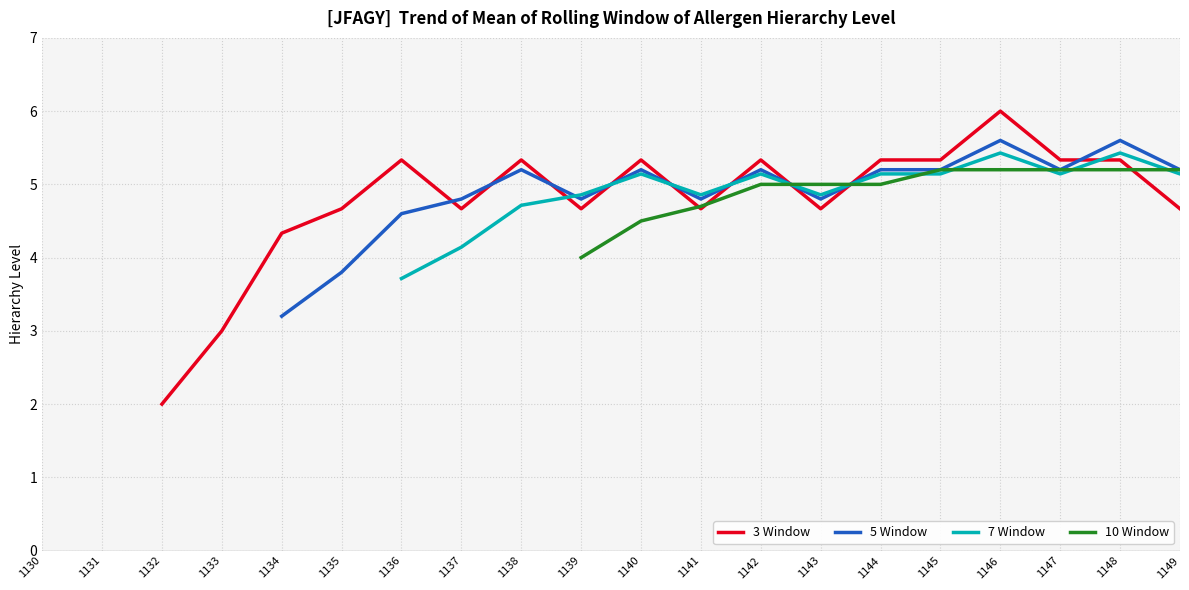

In 7 Window, how many points are lower than both neighbors (excluding endpoints)?

3